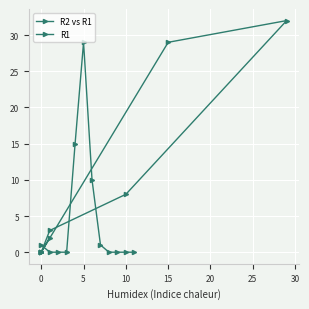

Is the value of R1 at 15 greater than the value of R2 vs R1 at 20?

No